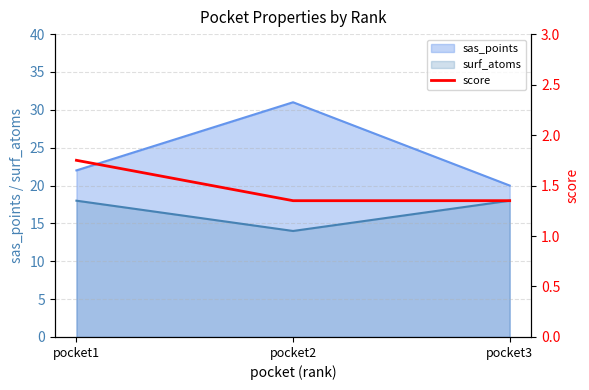

What is the maximum value for surf_atoms?

18